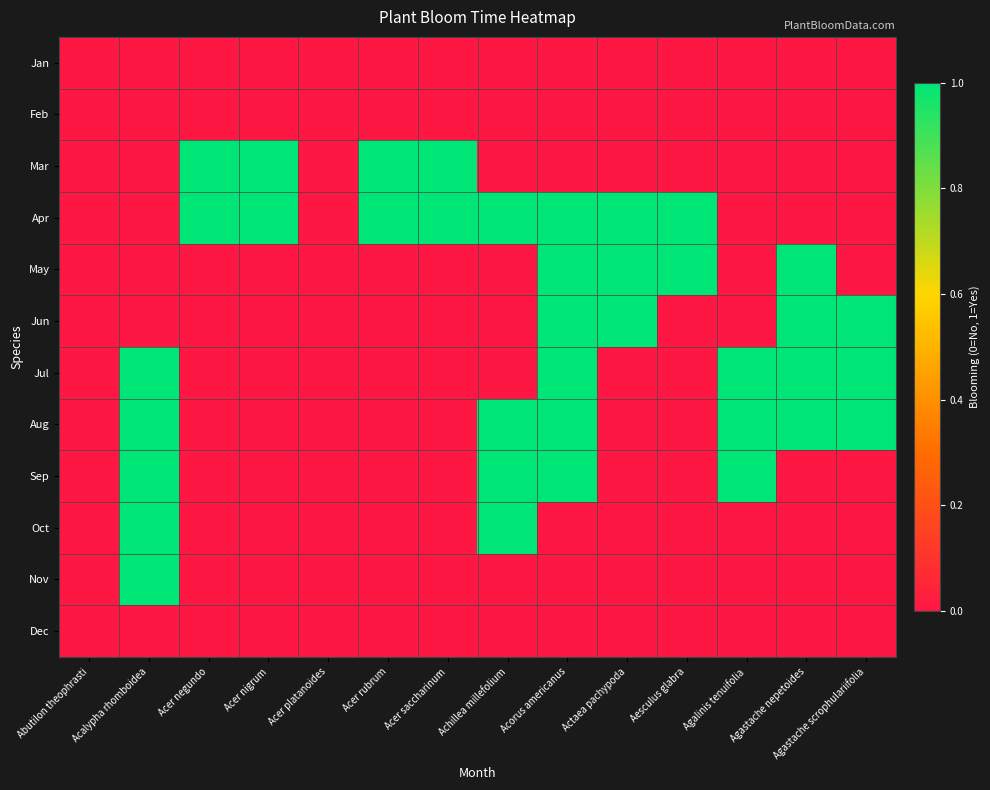

List the series in order of their peak value, lowest first.

Jan, Feb, Dec, Mar, Apr, May, Jun, Jul, Aug, Sep, Oct, Nov